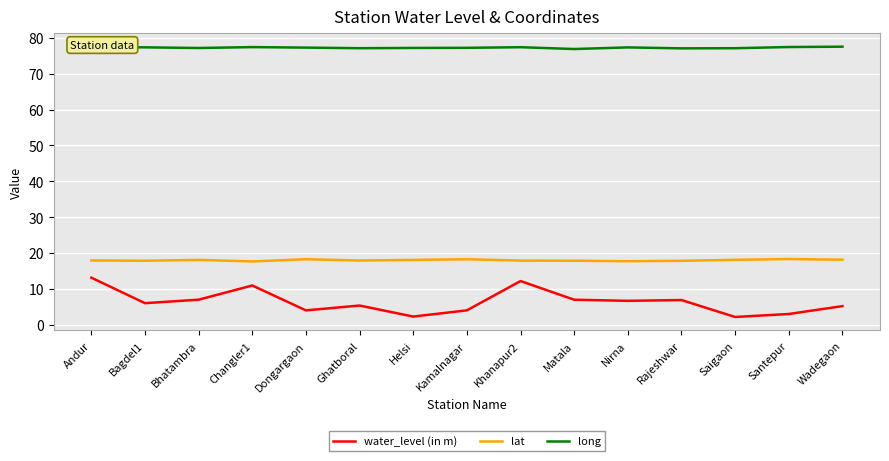

How many lines are shown in the chart?

3